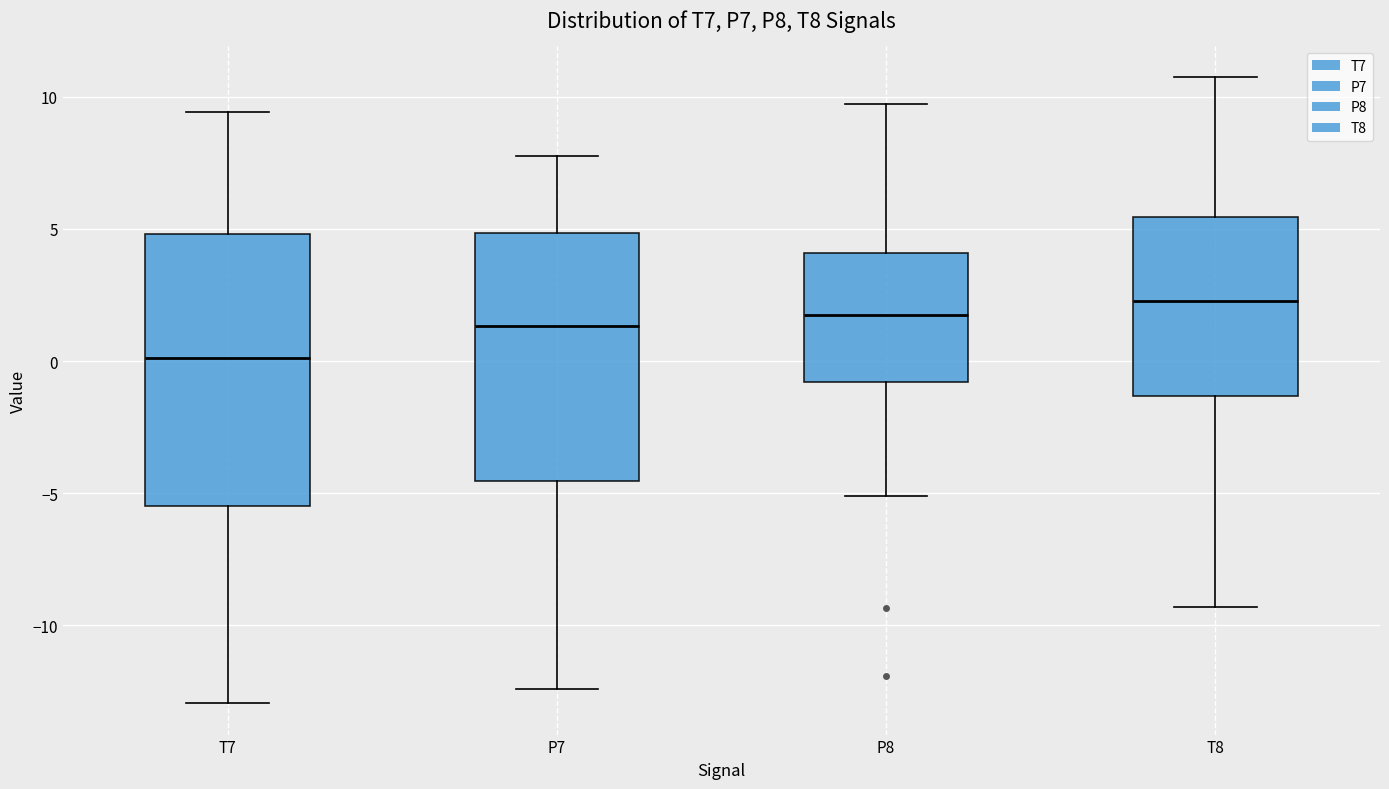

Where does the lower whisker of the box for T8 end on the y-axis? The values are not printed on the chart, so give them approximately, as read against the axis.

-9.5